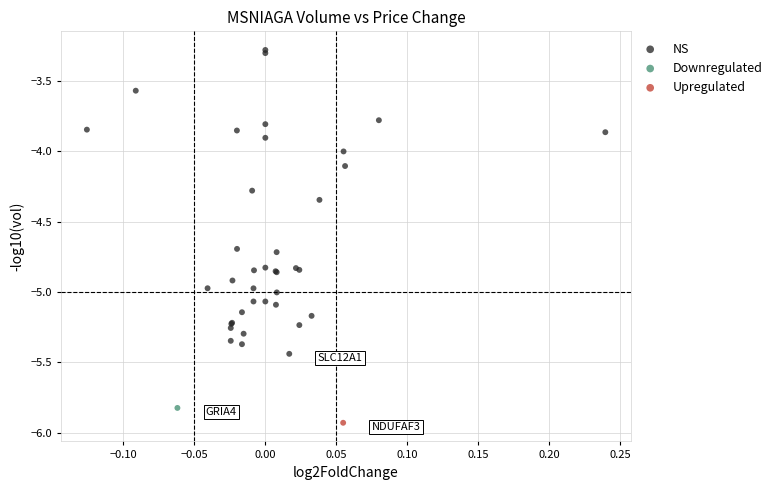

What are all the series names shown in the legend?

NS, Downregulated, Upregulated